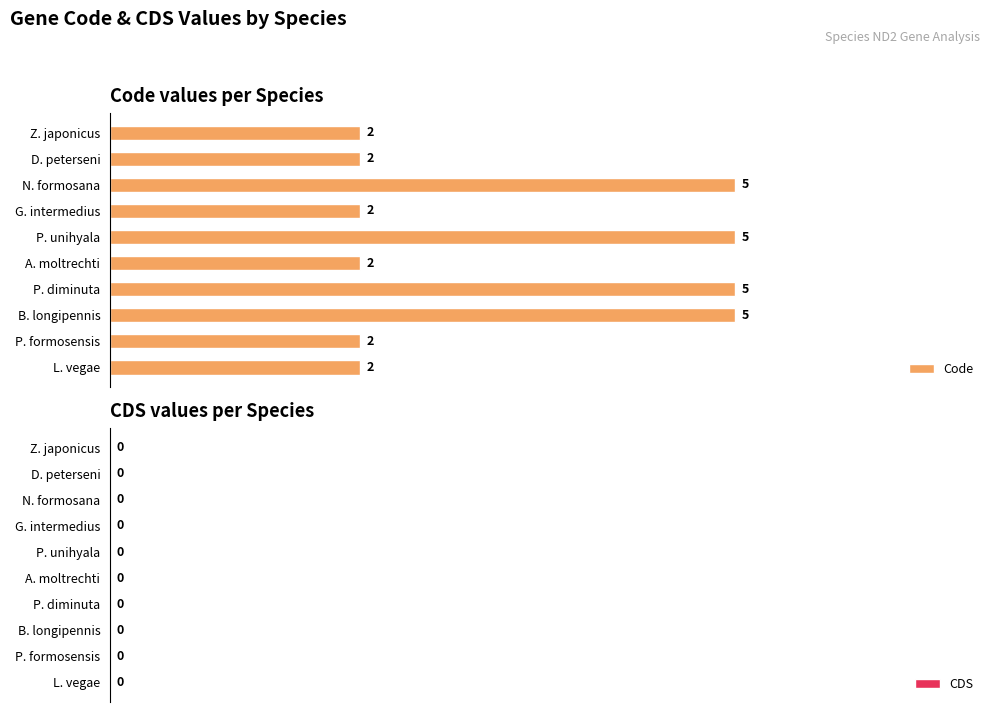

Reading top to bottom, extract all data points from this chart.

Z. japonicus=2	D. peterseni=2	N. formosana=5	G. intermedius=2	P. unihyala=5	A. moltrechti=2	P. diminuta=5	B. longipennis=5	P. formosensis=2	L. vegae=2